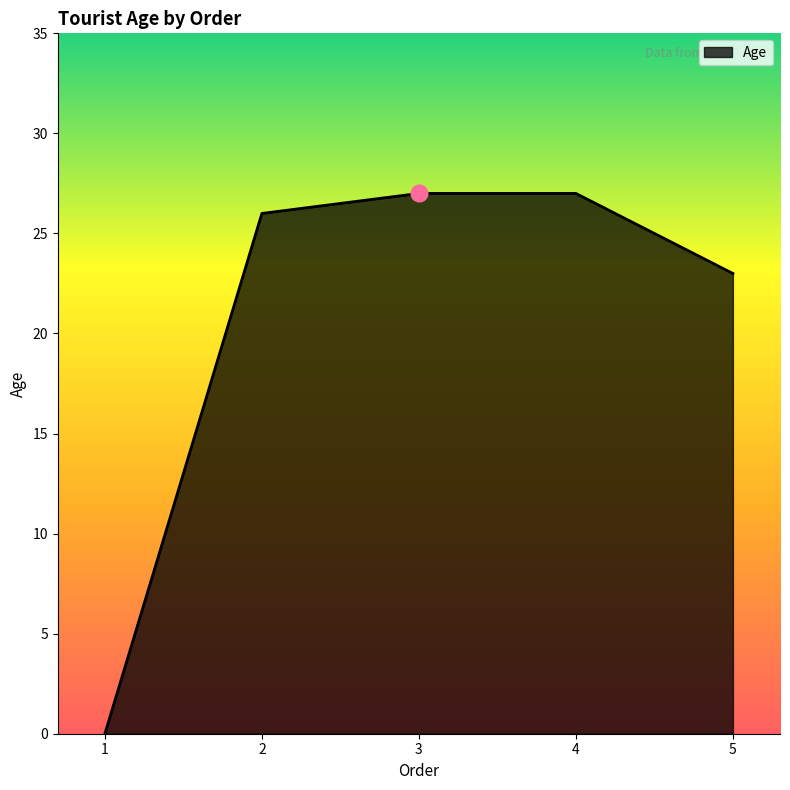

Does the chart have visible grid lines?

No